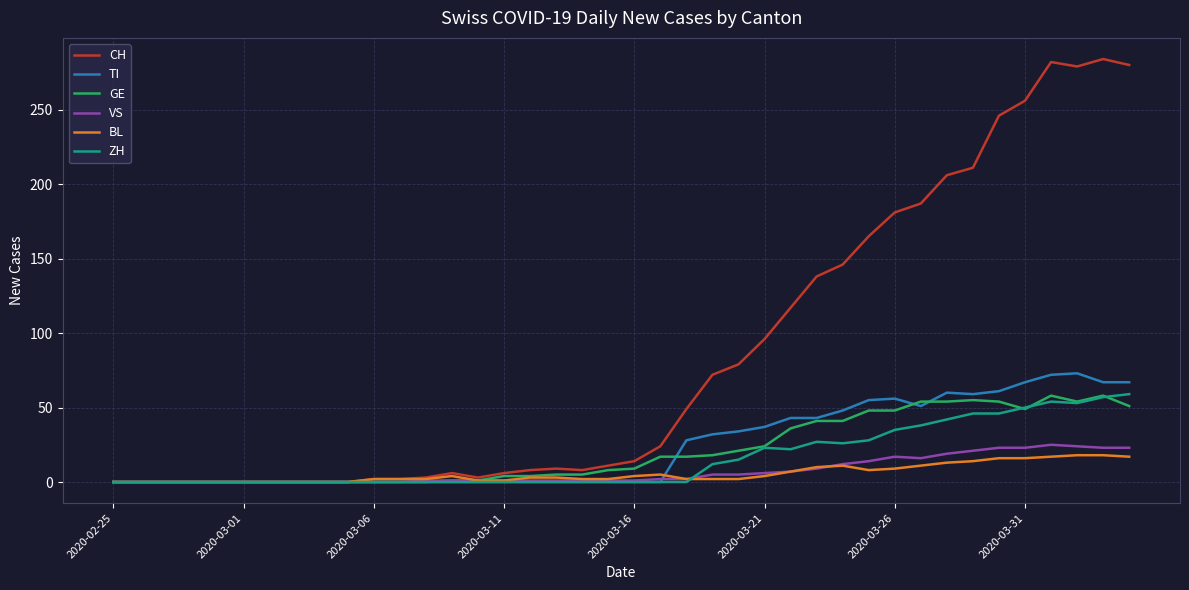

Which series has the largest total across all categories?

CH